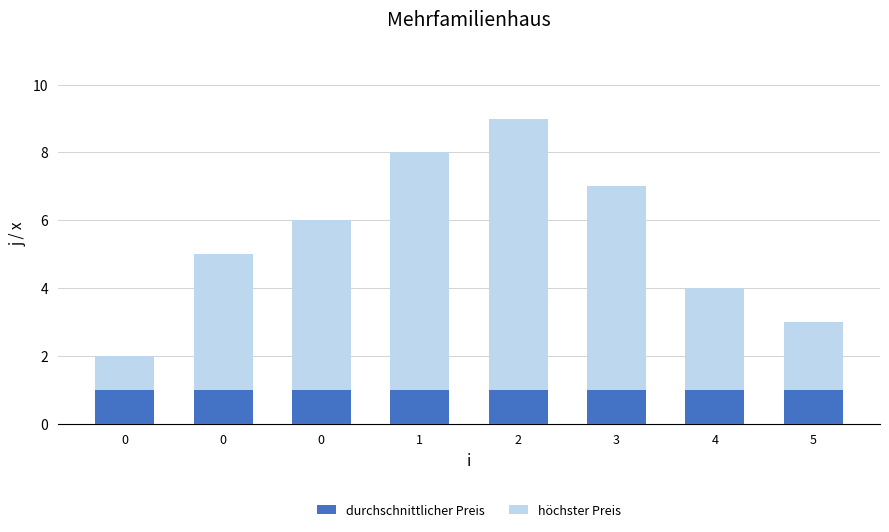

Rank the categories by durchschnittlicher Preis value from lowest to highest.

0, 0, 0, 1, 2, 3, 4, 5